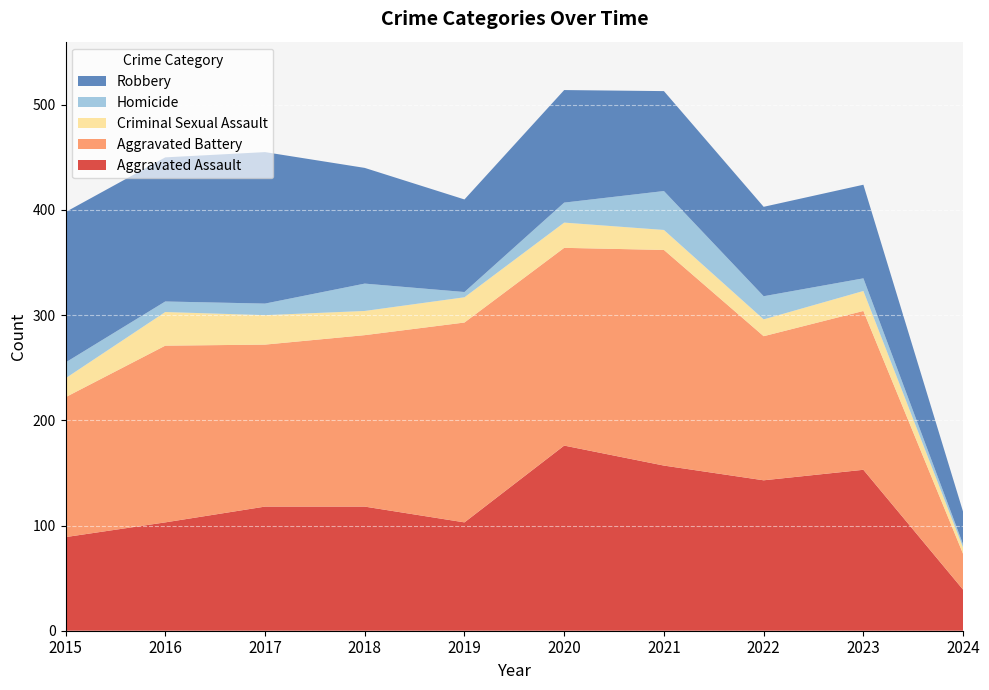

Reading right to left, list all the values displayed in this chart.

Aggravated Assault: 39	153	143	157	176	103	118	118	103	89
Aggravated Battery: 34	151	137	205	188	190	163	154	168	133
Criminal Sexual Assault: 6	19	16	19	24	24	23	28	32	18
Homicide: 3	12	22	37	19	5	26	11	10	15
Robbery: 31	89	85	95	107	88	110	144	137	143